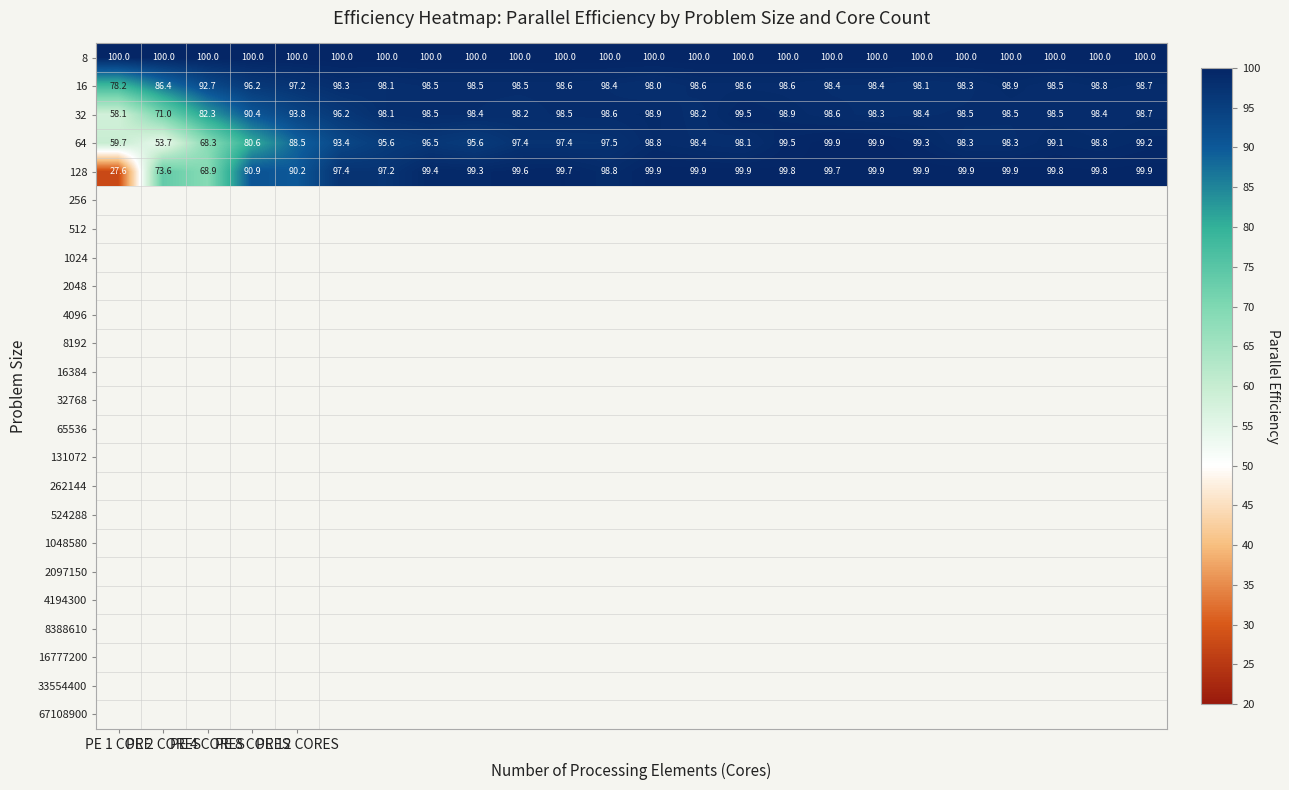

What is the difference between the maximum and minimum values in the 16 series?

20.7